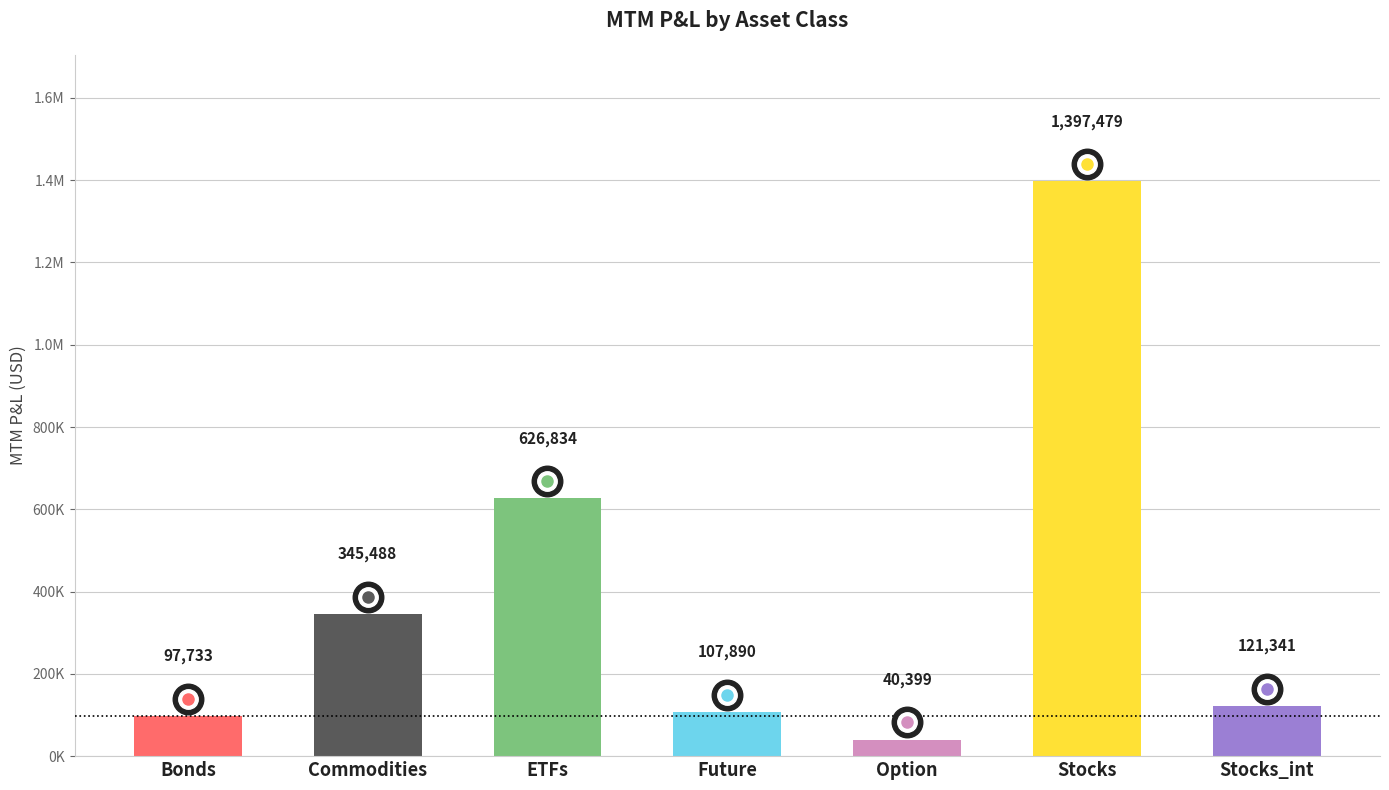

Are the bars horizontal?

No